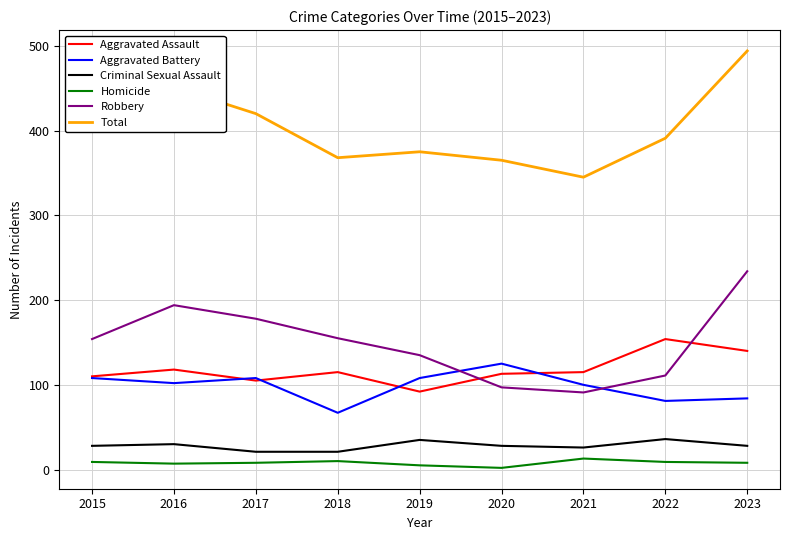

What is the average value of the Robbery series?

150